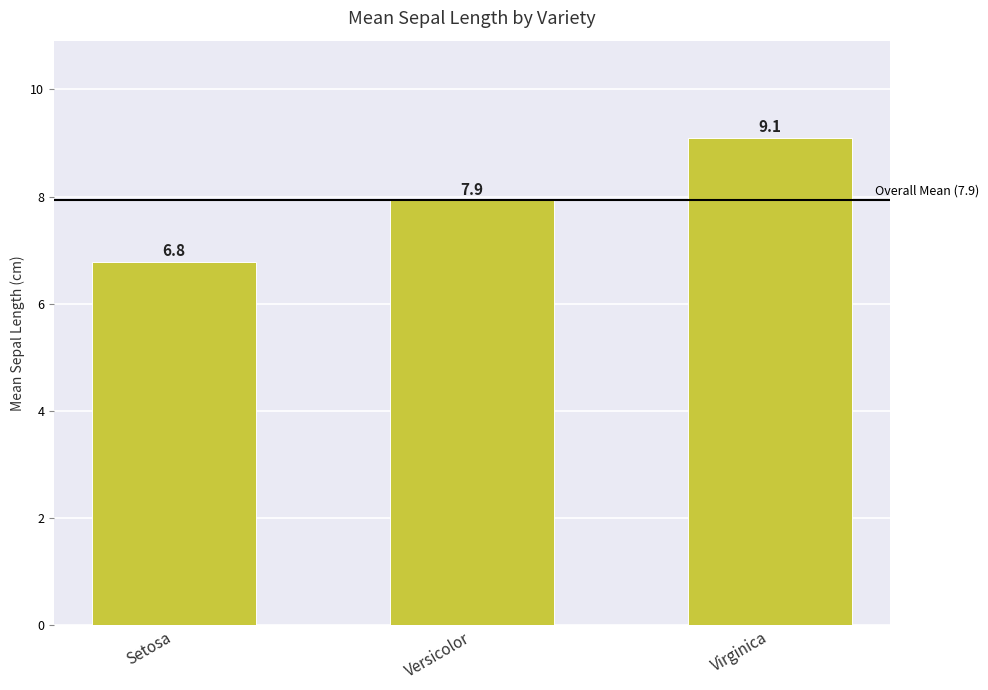

Rank the categories by value from highest to lowest.

Virginica, Versicolor, Setosa